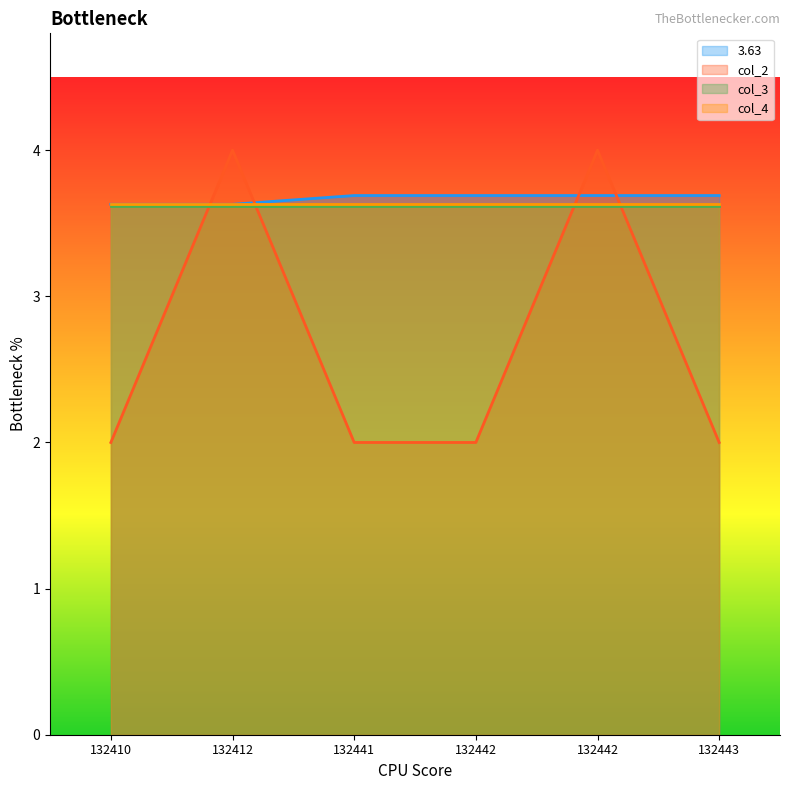

Does the chart have visible grid lines?

No